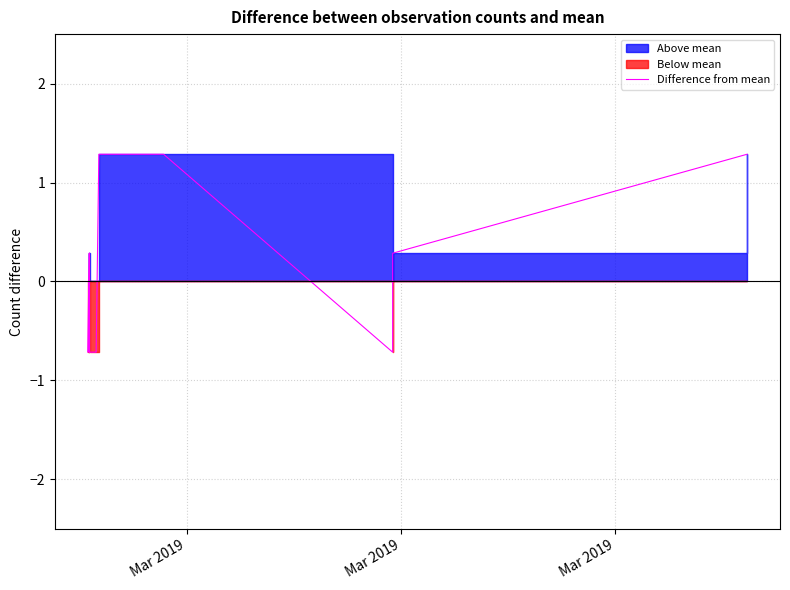

What is the maximum value for Difference from mean?

1.3